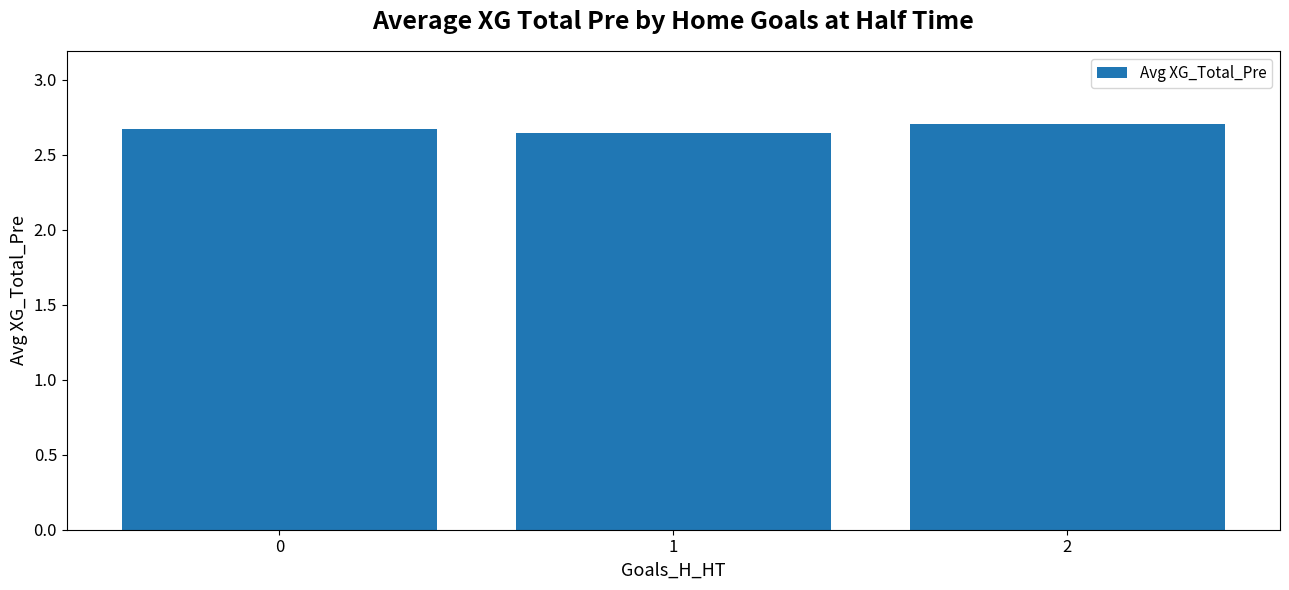

What value does the data have at 2?

2.7